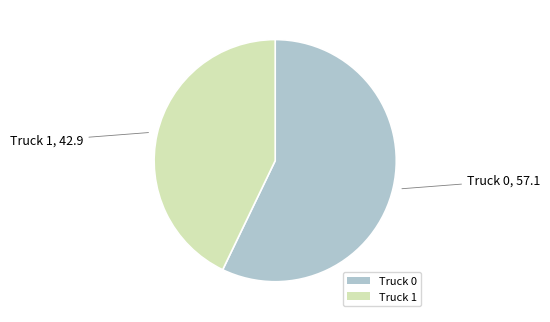

Which slice represents more than half of the pie?

Truck 0